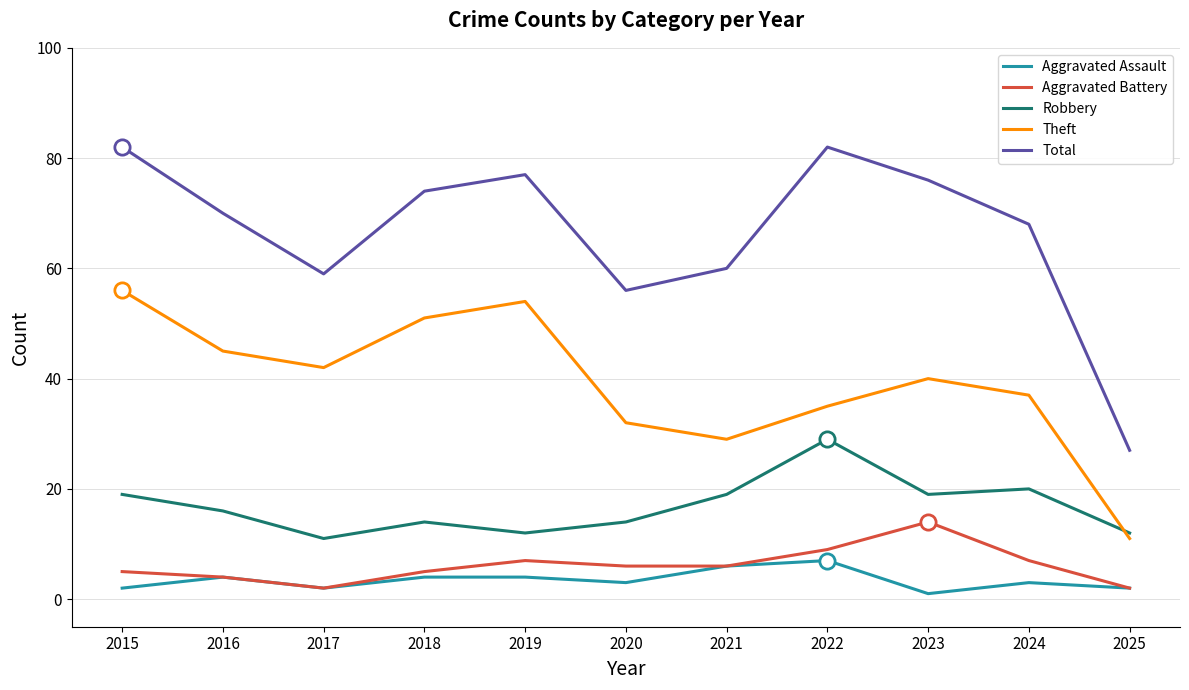

Does the chart have visible grid lines?

Yes